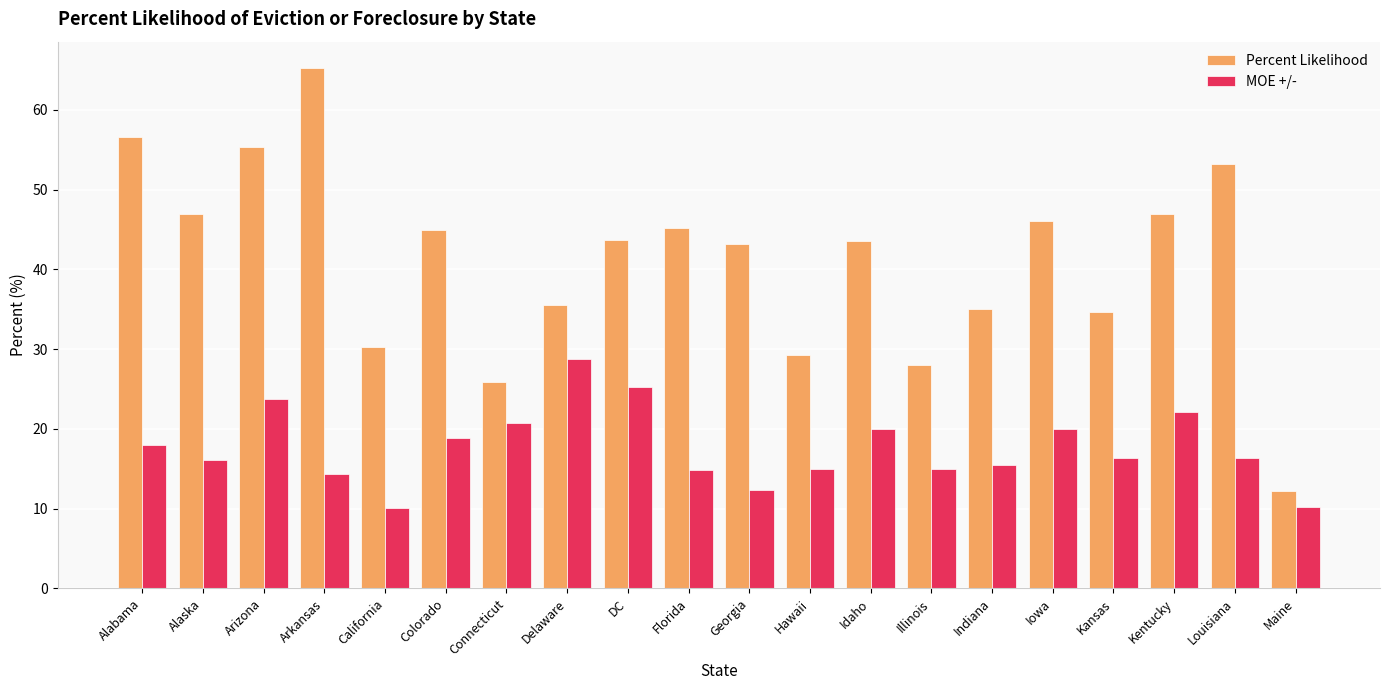

What is the maximum value for MOE +/-?

28.8